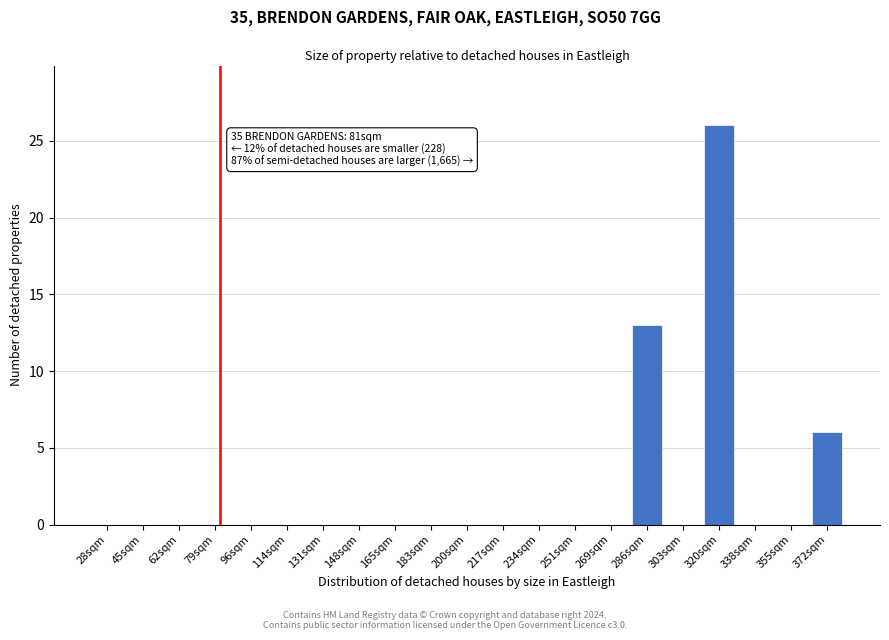

Reading left to right, what are all the values shown in this chart?

28sqm=0	45sqm=0	62sqm=0	79sqm=0	96sqm=0	114sqm=0	131sqm=0	148sqm=0	165sqm=0	183sqm=0	200sqm=0	217sqm=0	234sqm=0	251sqm=0	269sqm=0	286sqm=13	303sqm=0	320sqm=26	338sqm=0	355sqm=0	372sqm=6